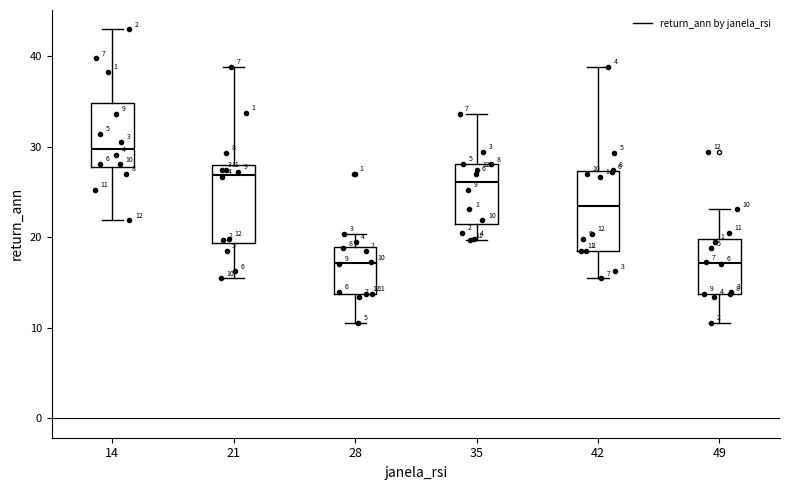

Which box has the highest median line?

14